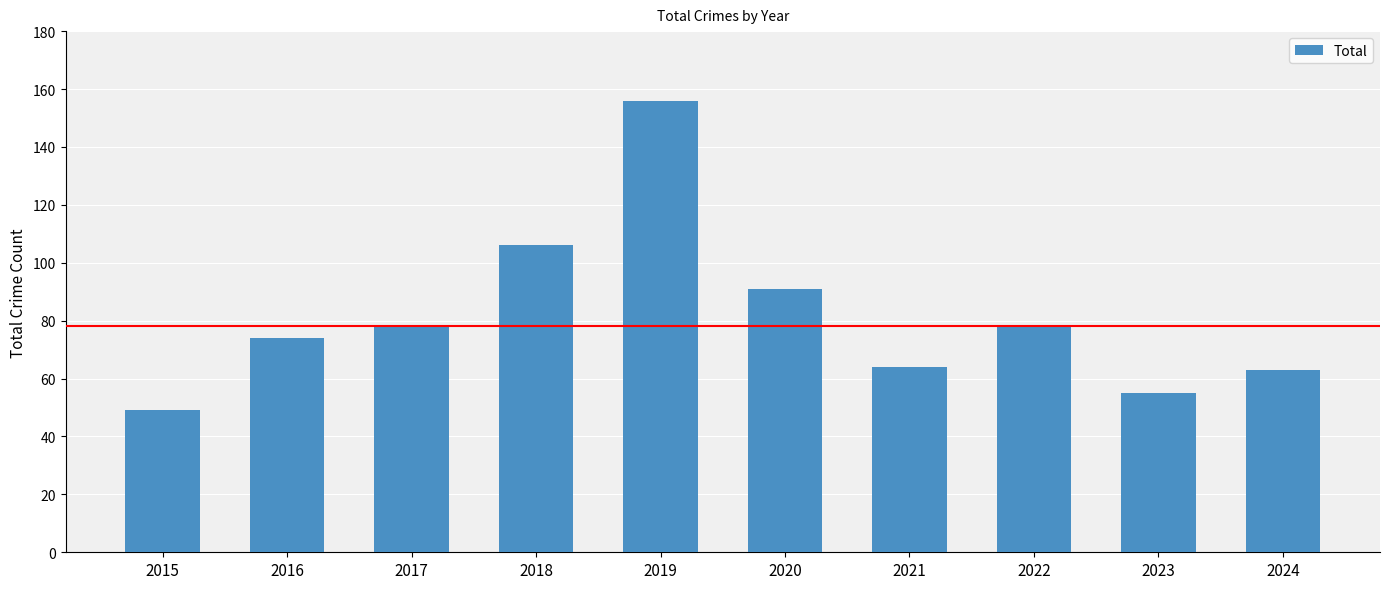

The value at 2015 is 49. True or false?

True